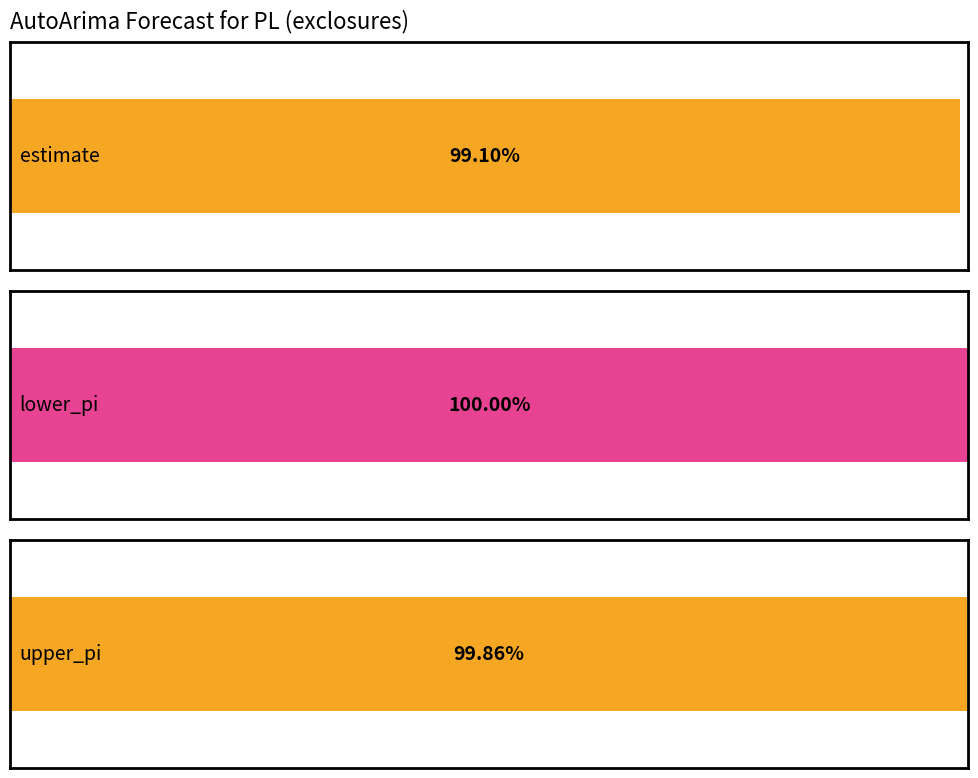

What are all the series names shown in the legend?

estimate, lower_pi, upper_pi